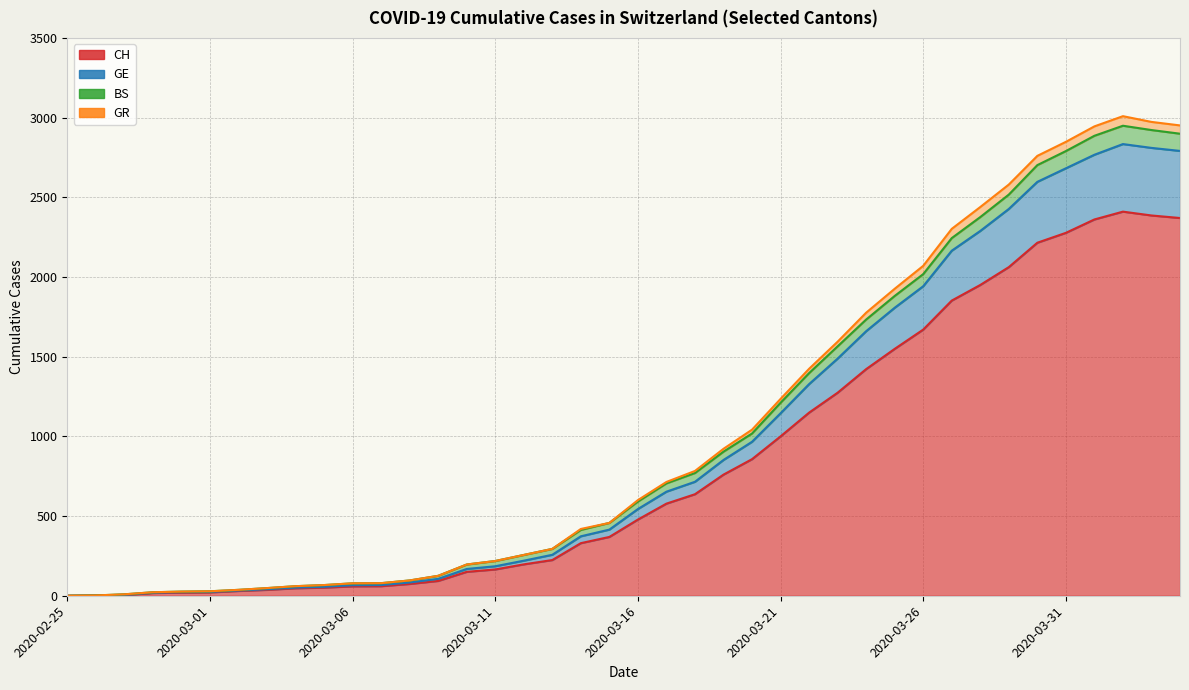

Where does the GR series first go above 600?

2020-03-17